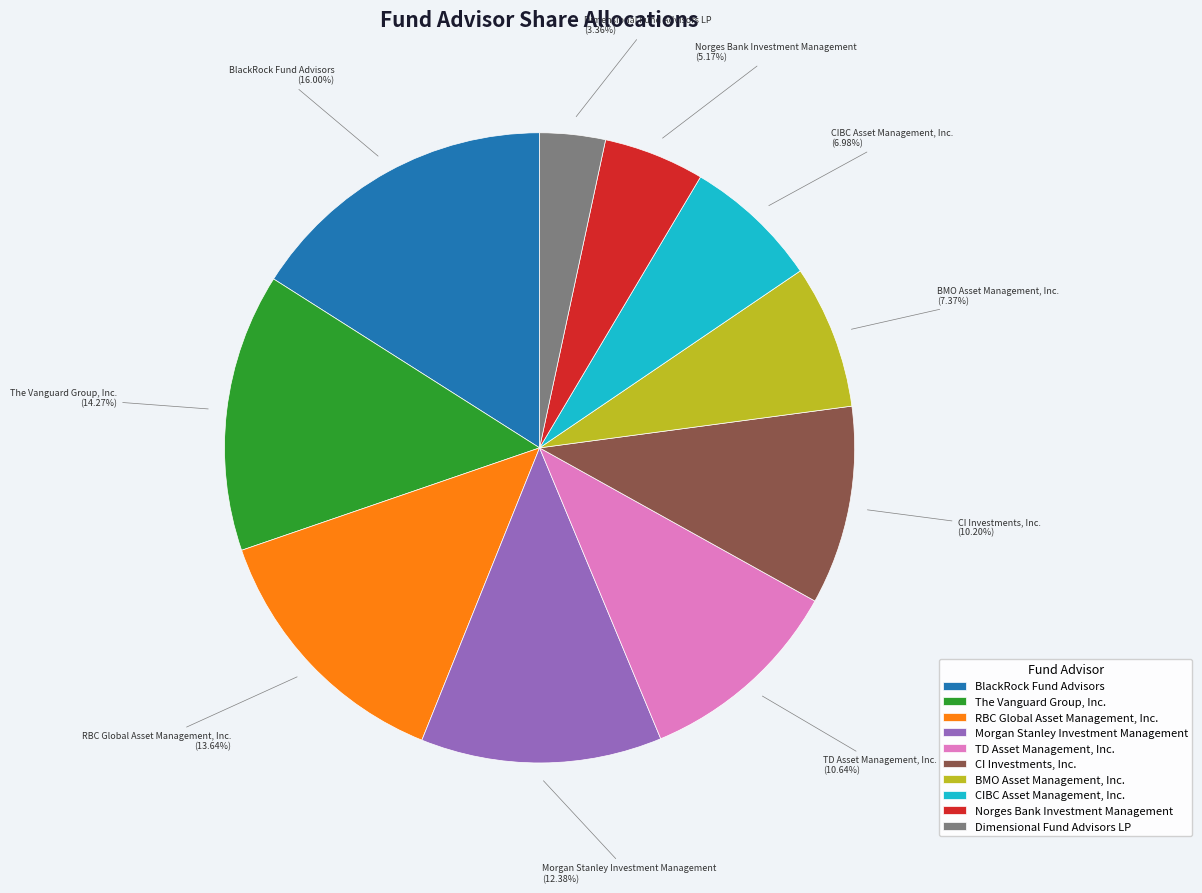

What is the ratio of the value at BlackRock Fund Advisors to the value at Norges Bank Investment Management?

3.1